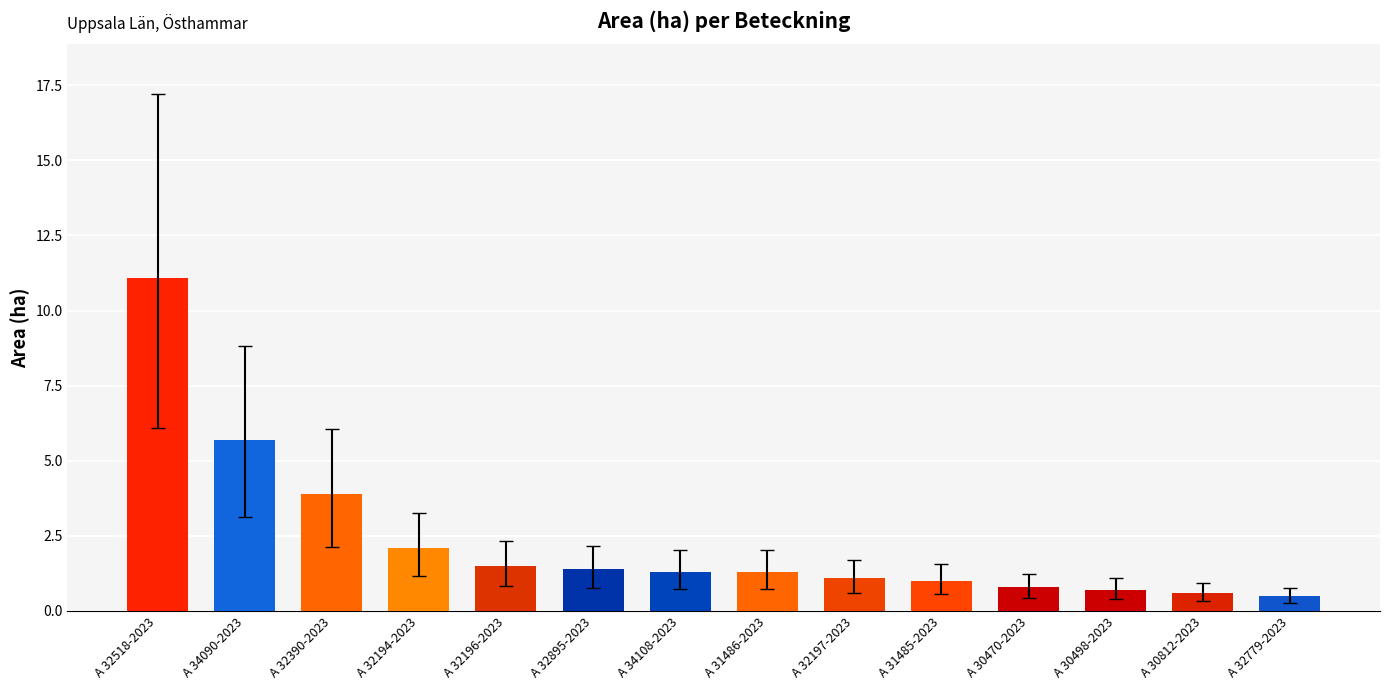

What is the sum of all values?

33.0